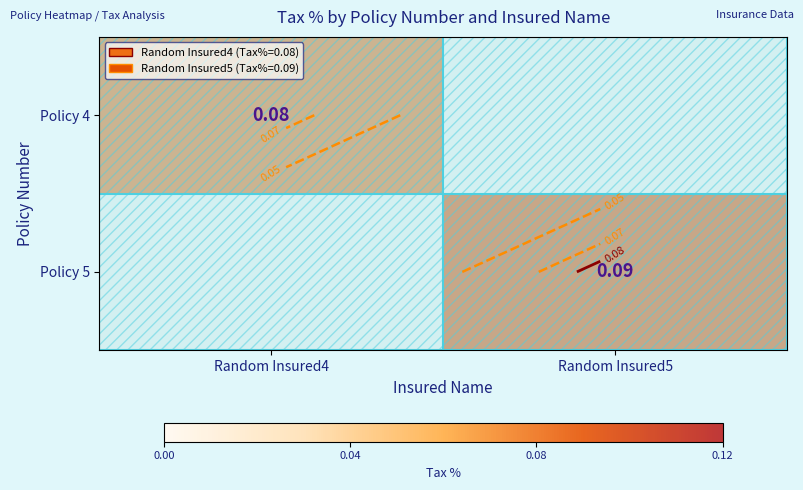

At which category is the sum across all series the highest?

Random Insured5